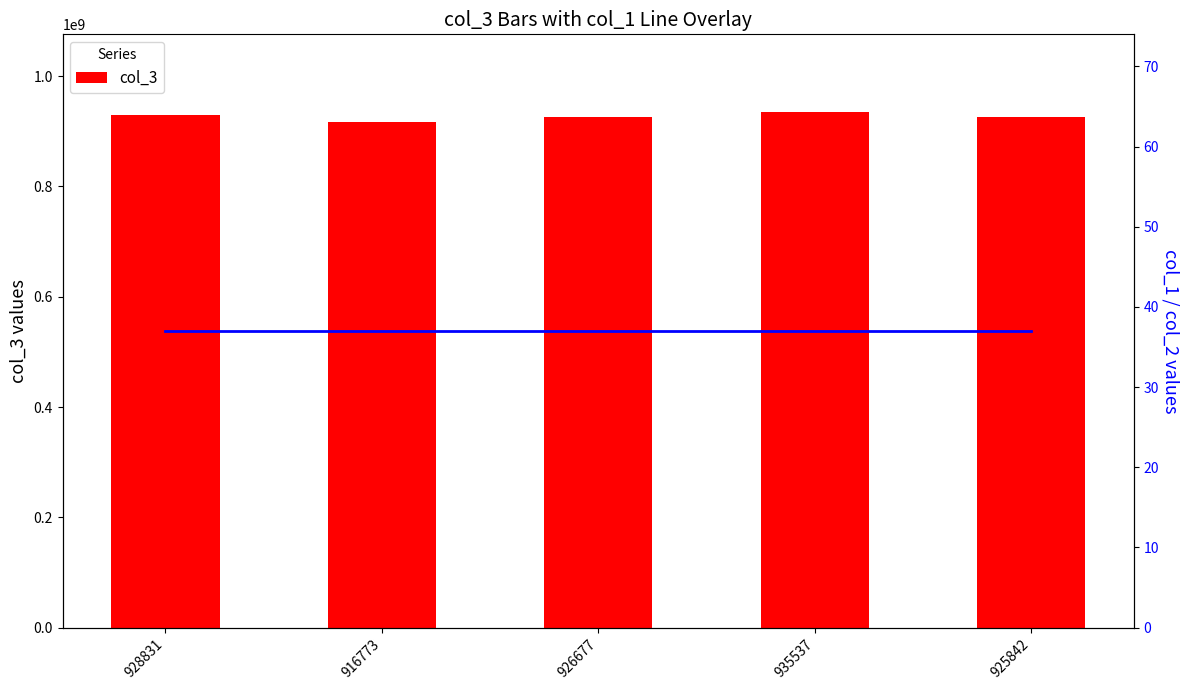

Rank the series by their maximum value, from lowest to highest.

col_1, col_3